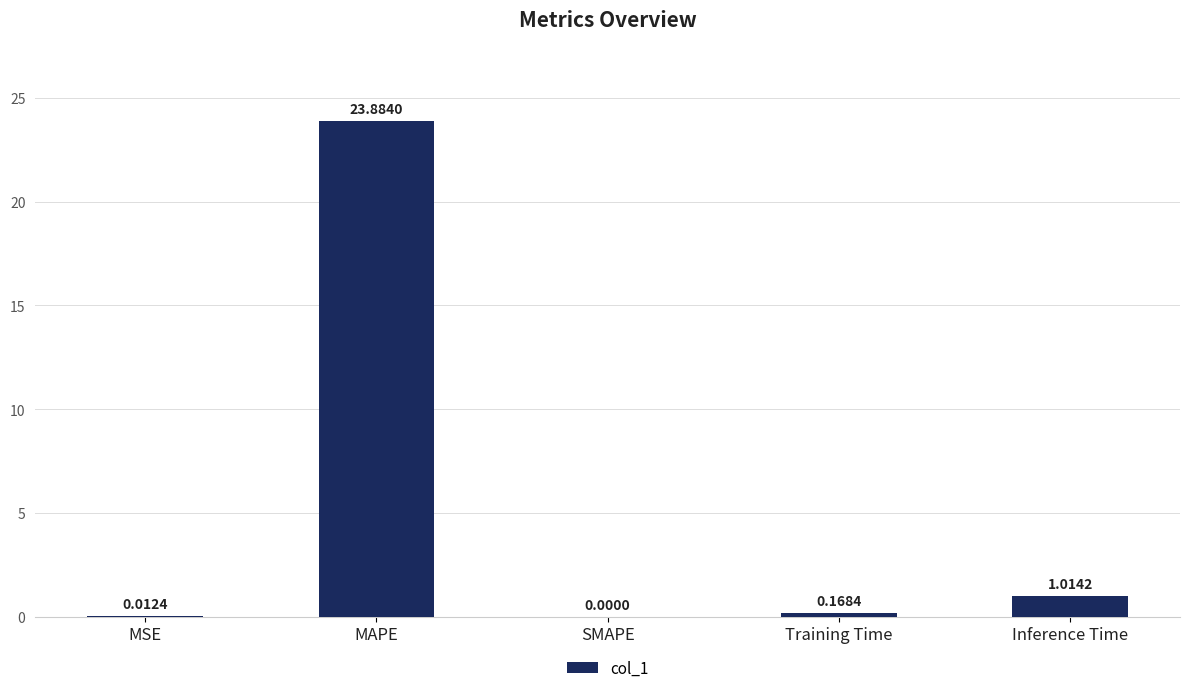

The value at MSE is 0.0. True or false?

True